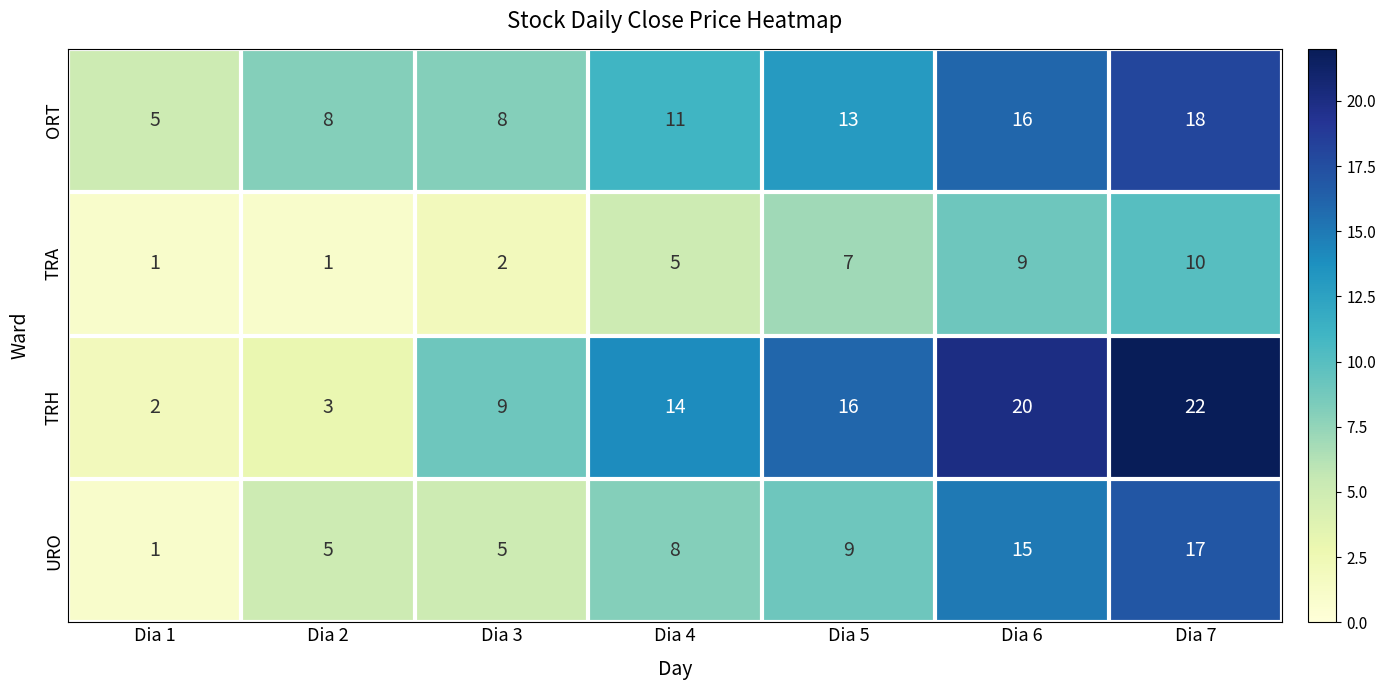

What is the difference between the second highest and second lowest values in the TRH series?

17